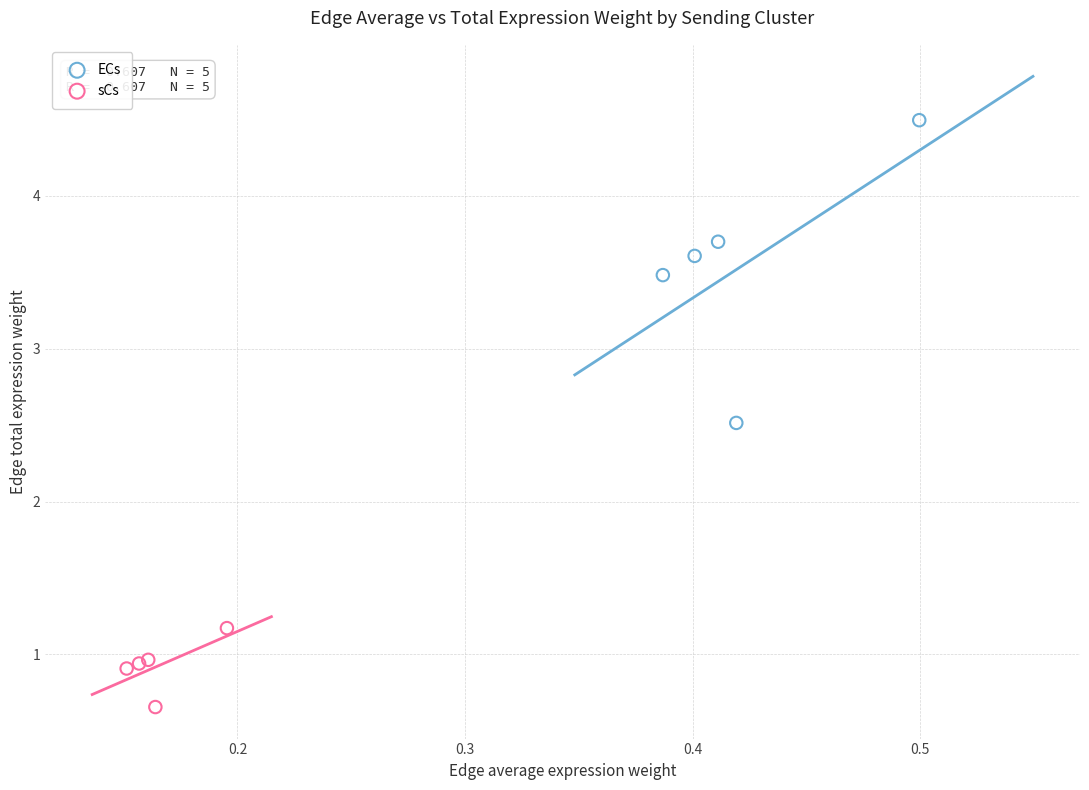

Which series has the widest spread of Y values?

ECs